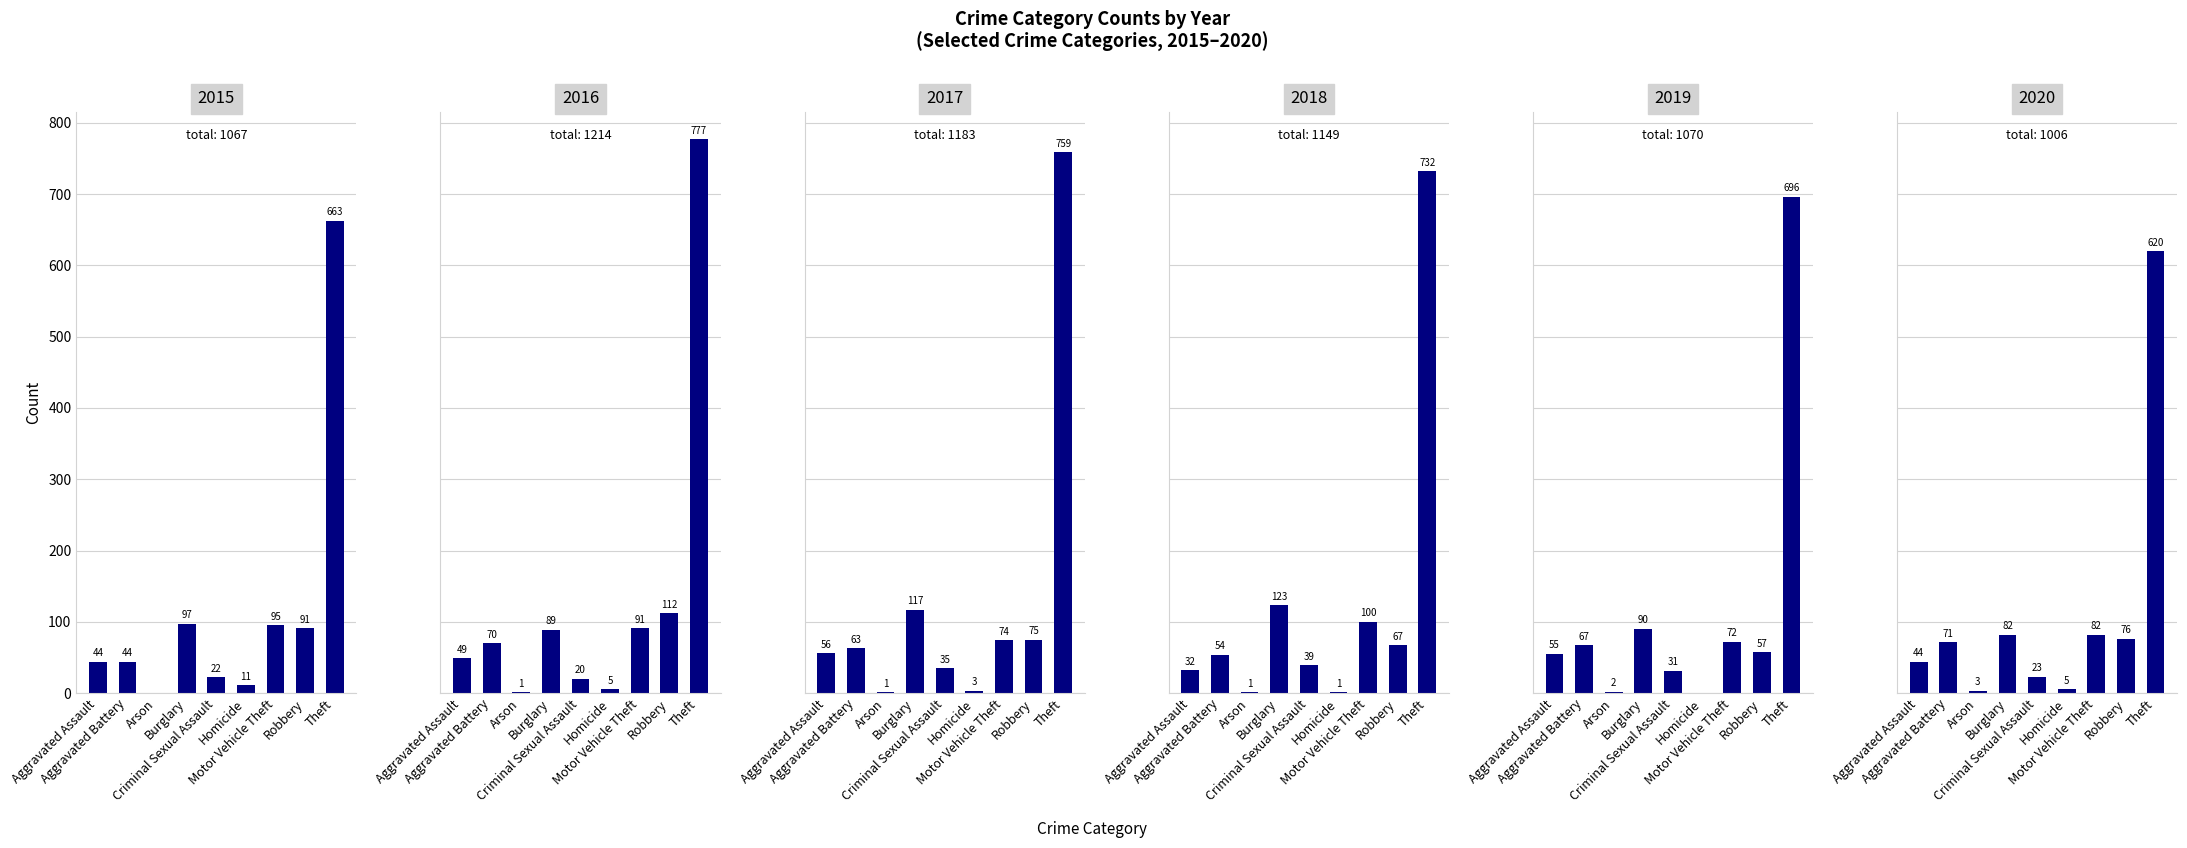

True or false: 2020 has a value of 53 at Burglary.

False